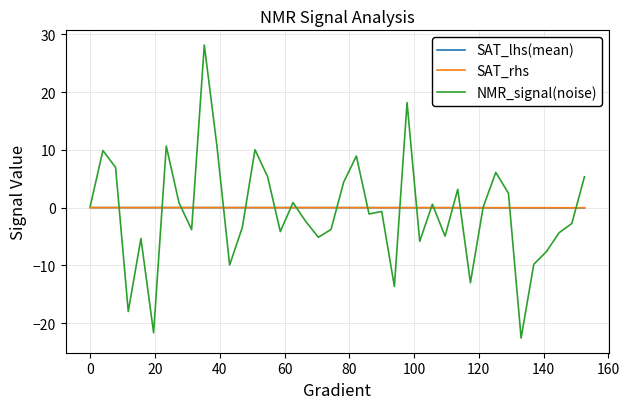

What is the minimum value shown in the chart?

-22.6